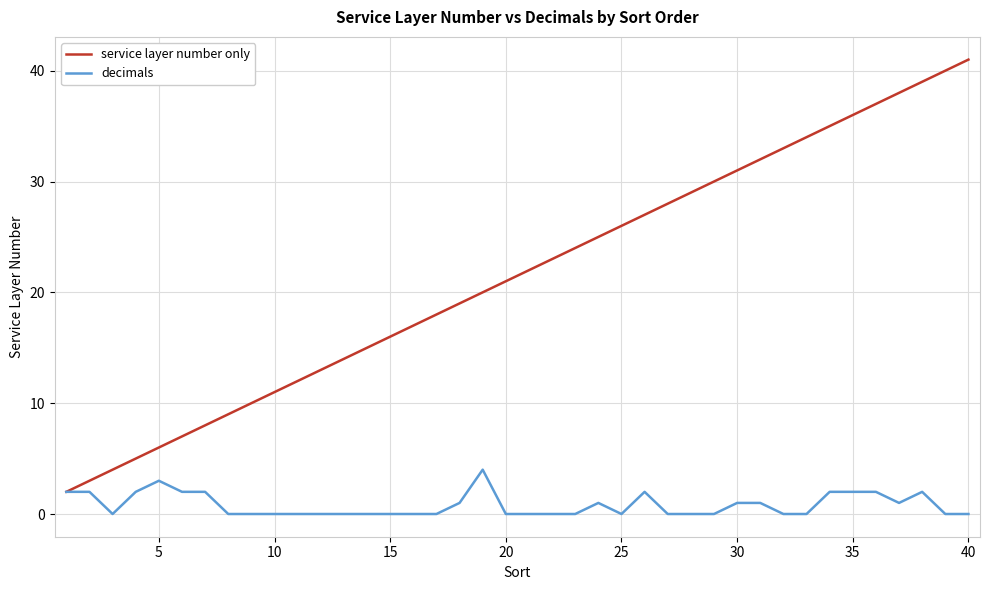

What is the maximum value for service layer number only?

41